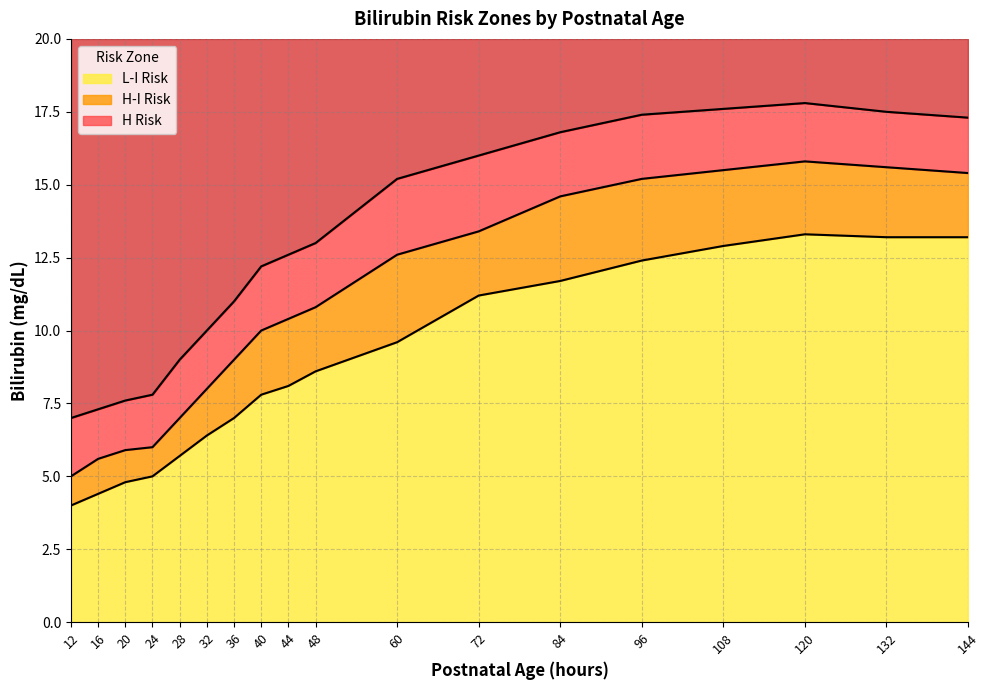

Reading right to left, extract all data points from this chart.

L-I Risk: 13.2	13.2	13.3	12.9	12.4	11.7	11.2	9.6	8.6	8.1	7.8	7.0	6.4	5.7	5.0	4.8	4.4	4.0
H-I Risk: 15.4	15.6	15.8	15.5	15.2	14.6	13.4	12.6	10.8	10.4	10.0	9.0	8.0	7.0	6.0	5.9	5.6	5.0
H Risk: 17.3	17.5	17.8	17.6	17.4	16.8	16.0	15.2	13.0	12.6	12.2	11.0	10.0	9.0	7.8	7.6	7.3	7.0